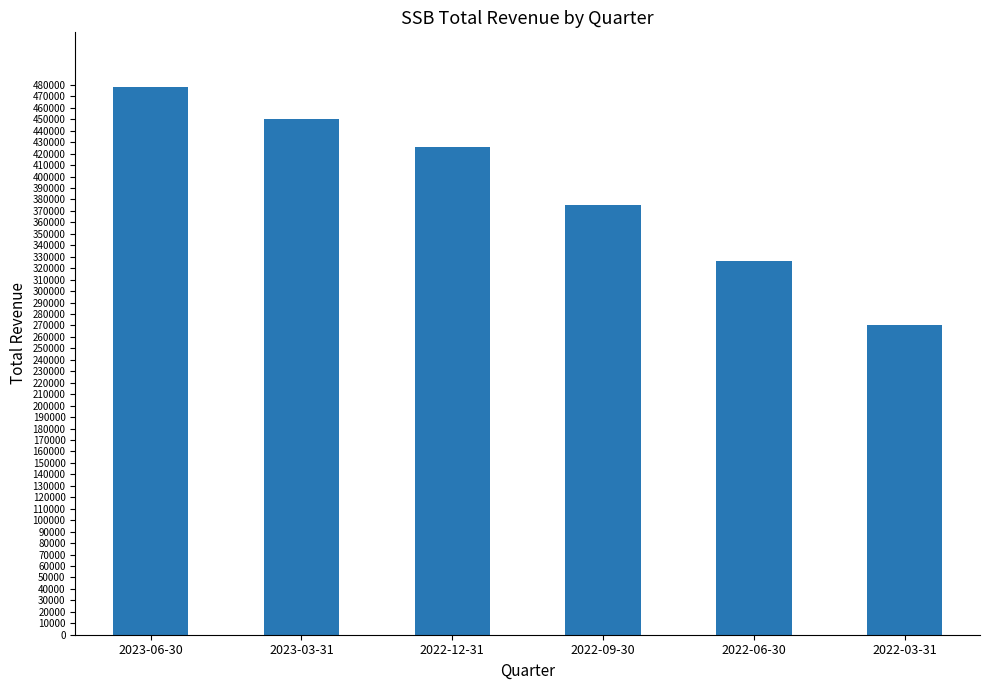

The chart shows a value of 445735 at 2022-03-31. True or false?

False